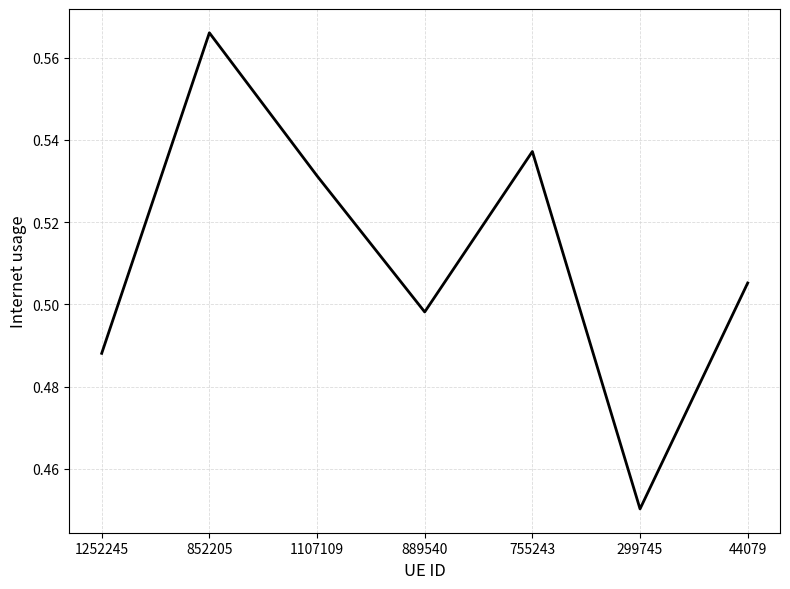

Rank the categories by value from lowest to highest.

299745, 1252245, 889540, 44079, 1107109, 755243, 852205